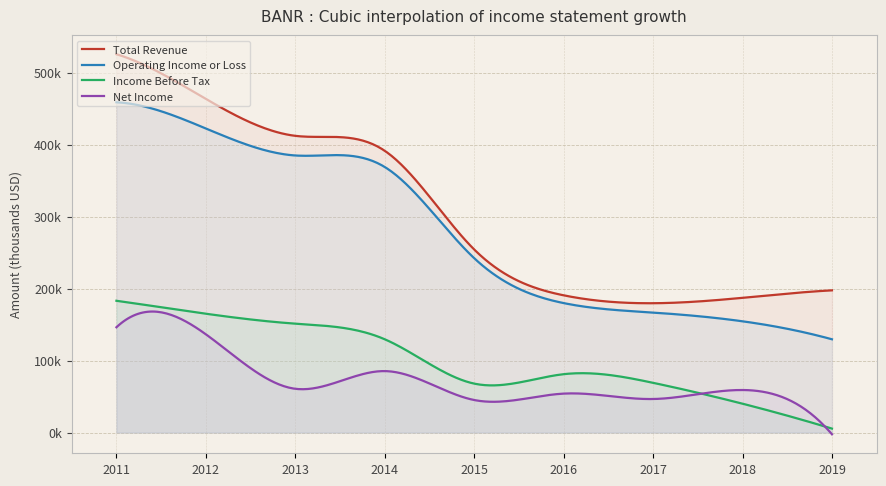

Between 2015 and 2019, which series saw the biggest shift?

Operating Income or Loss